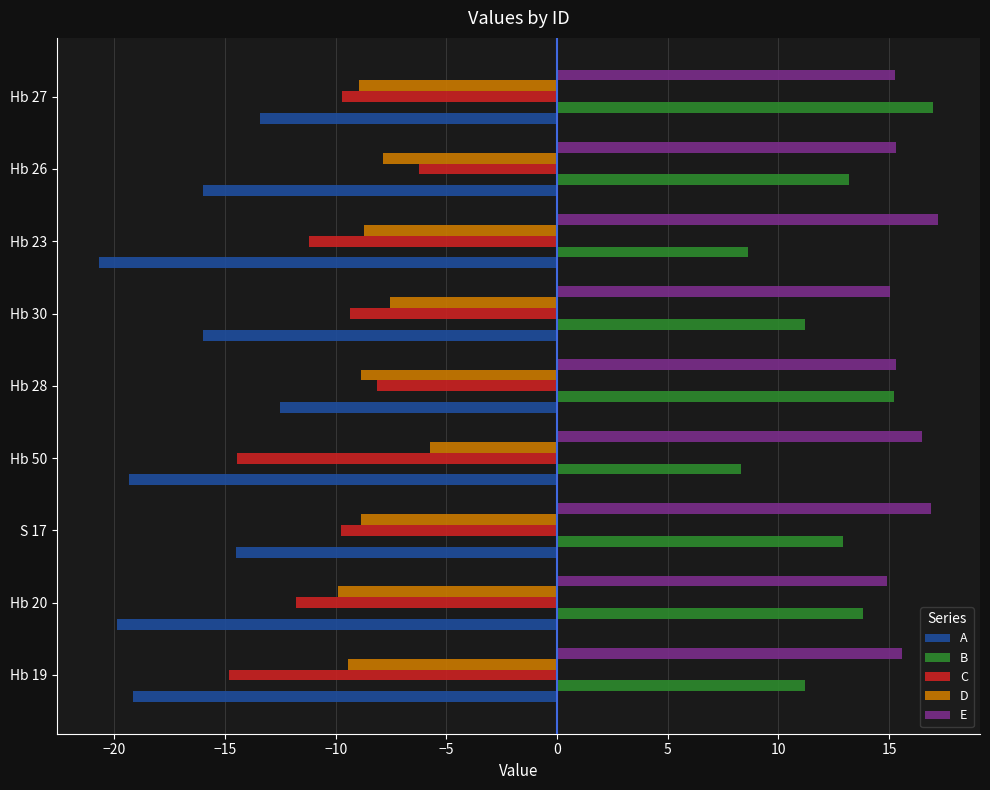

What is the difference between the second highest and second lowest values in the E series?

1.8